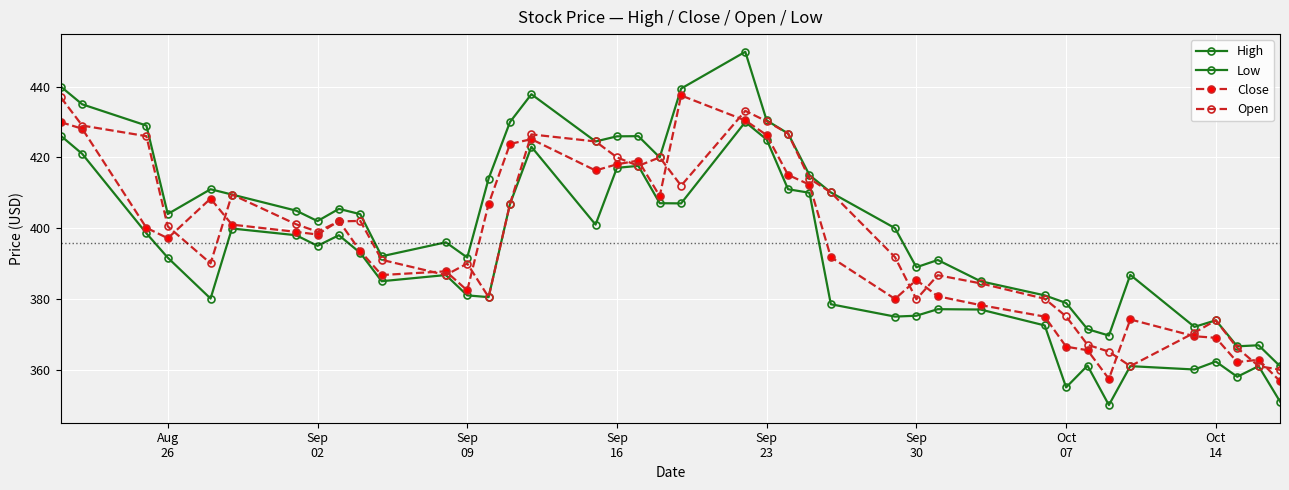

How many lines are shown in the chart?

4